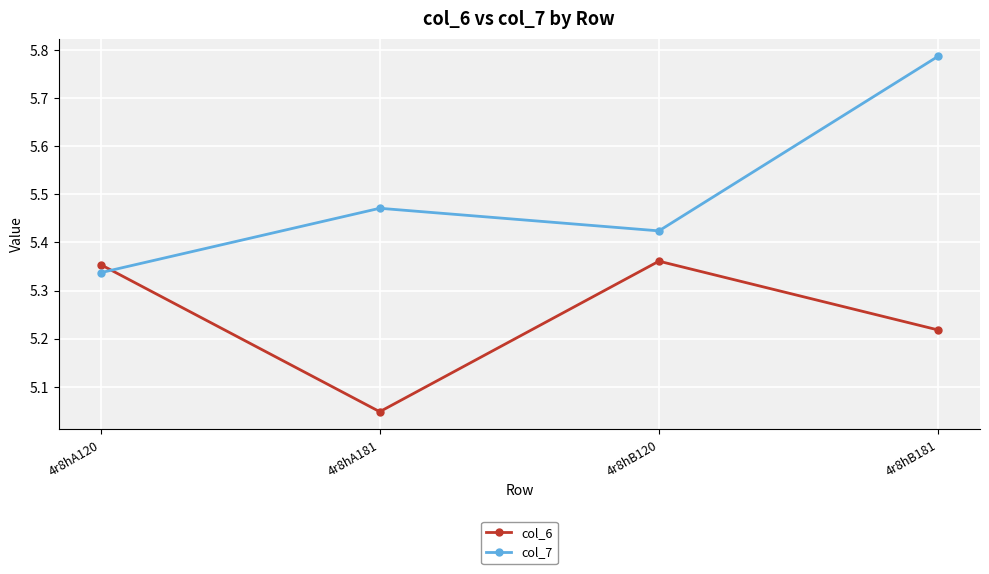

Rank the series at 4r8hB120 from highest to lowest value.

col_7, col_6